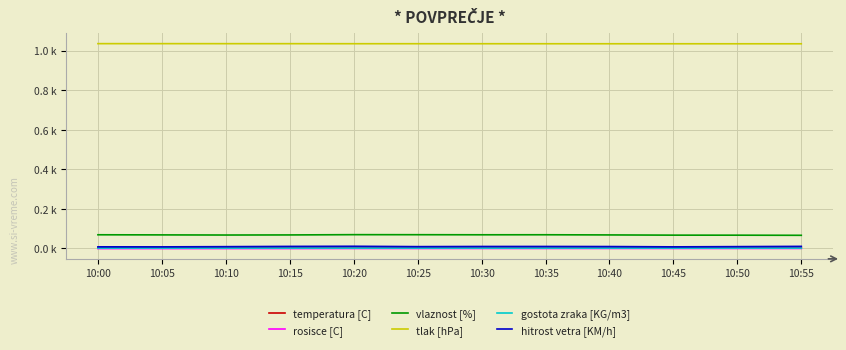

What are all the series names shown in the legend?

temperatura [C], rosisce [C], vlaznost [%], tlak [hPa], gostota zraka [KG/m3], hitrost vetra [KM/h]